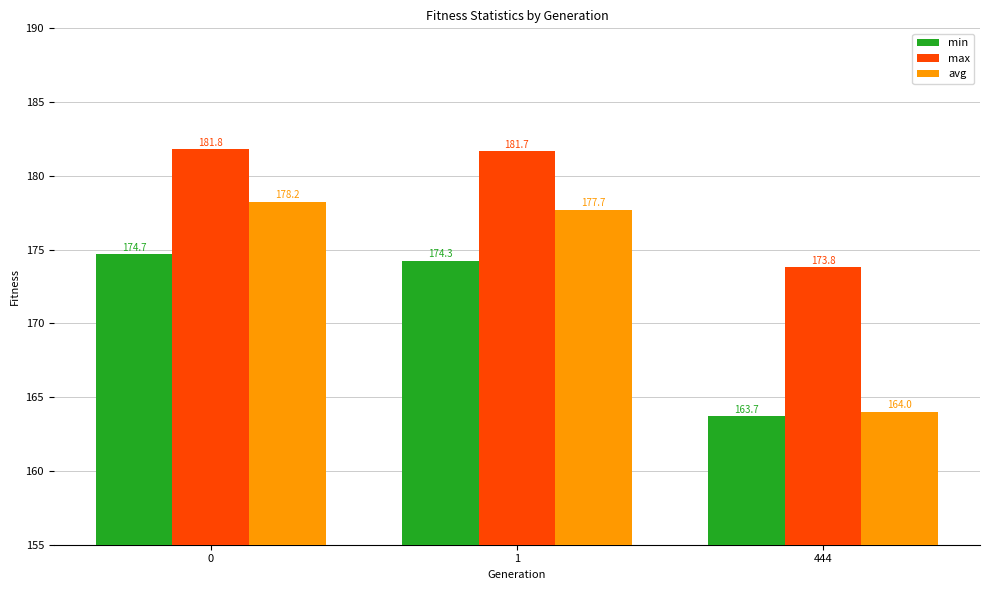

Reading left to right, list all the values displayed in this chart.

min: 0=174.7	1=174.3	444=163.7
max: 0=181.8	1=181.7	444=173.8
avg: 0=178.2	1=177.7	444=164.0